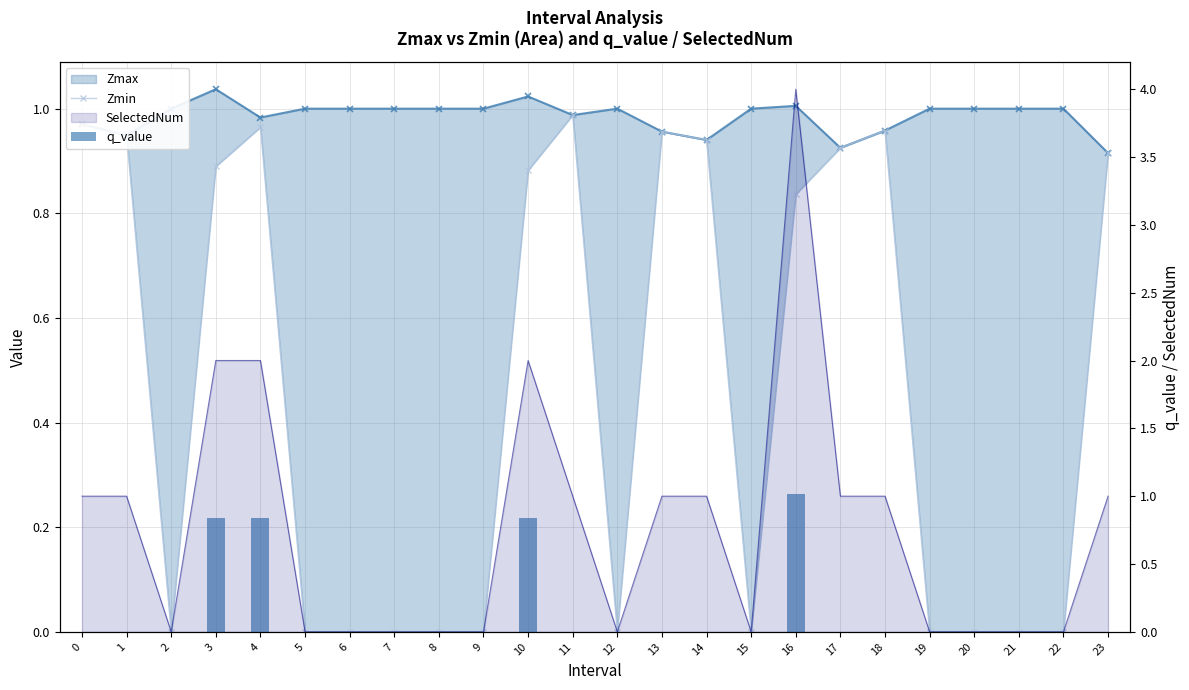

What is the maximum value for q_value?

1.0